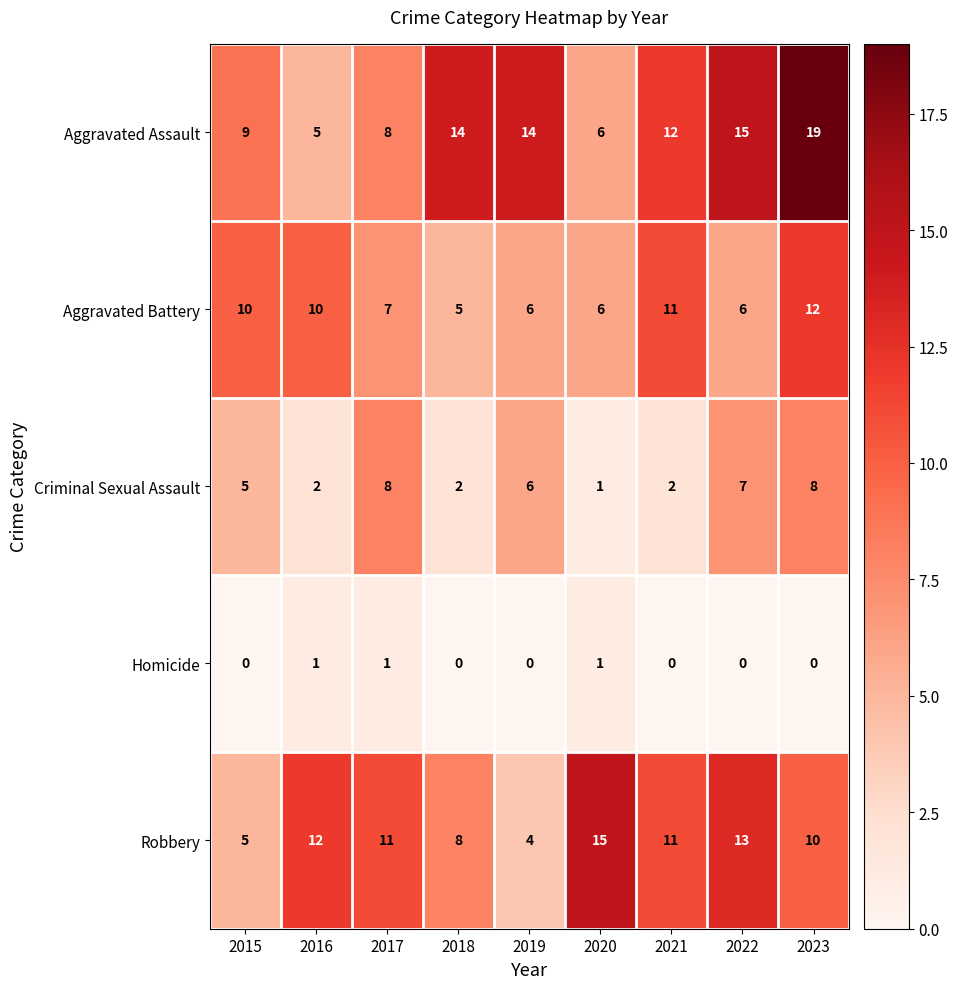

How many values in the Robbery series are below 11?

4